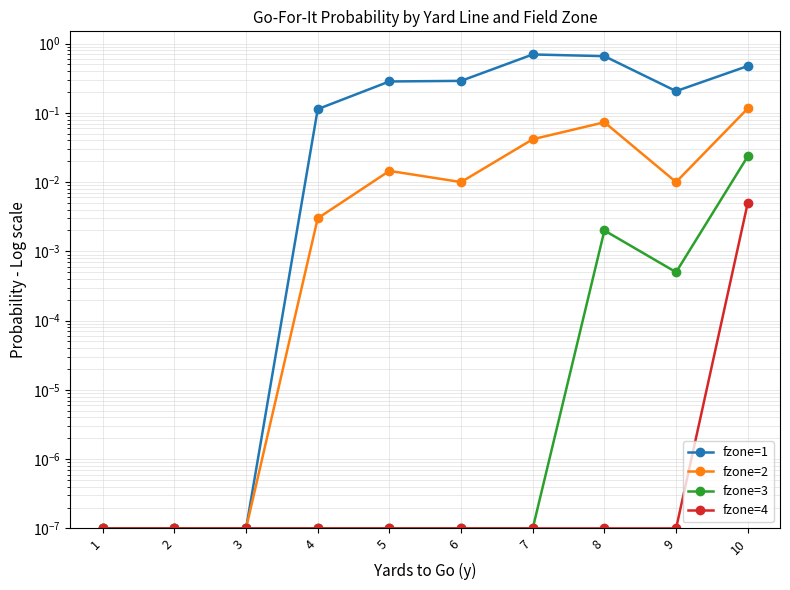

Rank the categories by fzone=1 value from lowest to highest.

1, 2, 3, 4, 9, 5, 6, 10, 8, 7